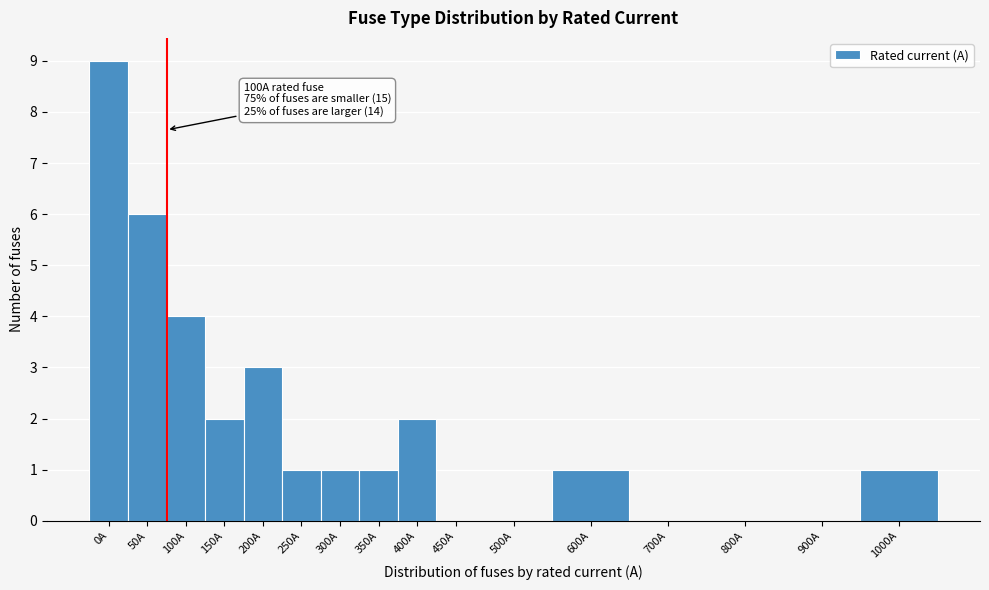

Reading left to right, transcribe all the data shown in this chart.

0A=9	50A=6	100A=4	150A=2	200A=3	250A=1	300A=1	350A=1	400A=2	450A=0	500A=0	600A=1	700A=0	800A=0	900A=0	1000A=1